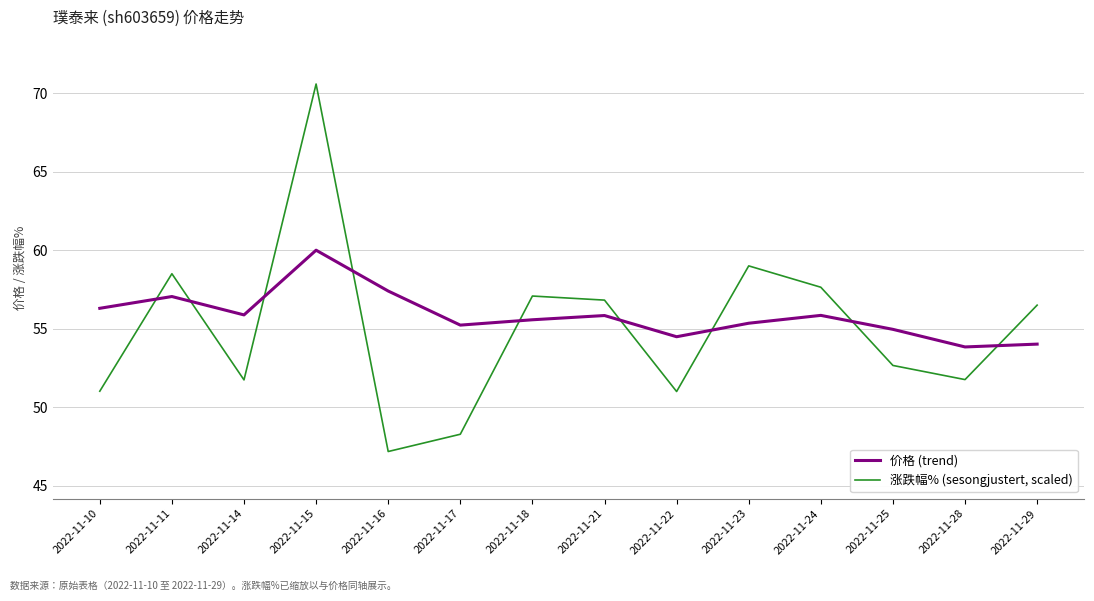

List the series in order of their overall mean, lowest first.

涨跌幅% (sesongjustert, scaled), 价格 (trend)